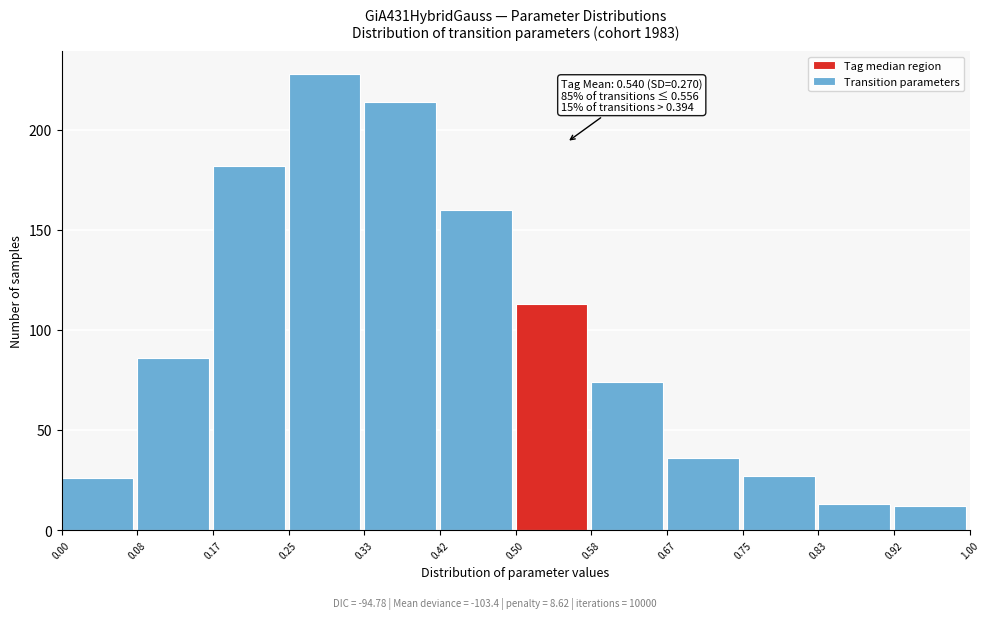

Over which range of the x-axis is the bar tallest?

0.25 to 0.33